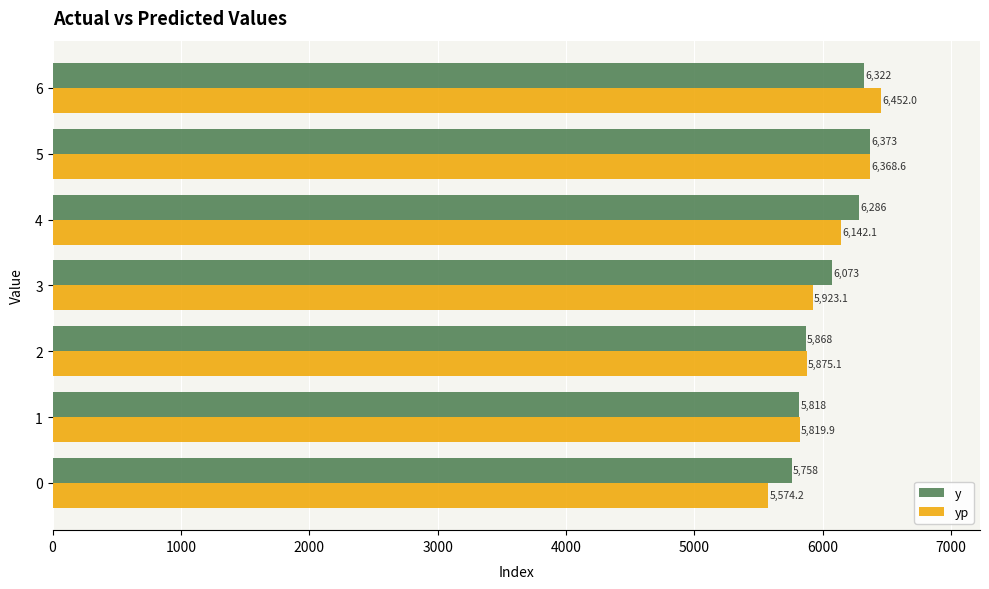

Is the value of yp at 2 greater than the value of y at 0?

Yes